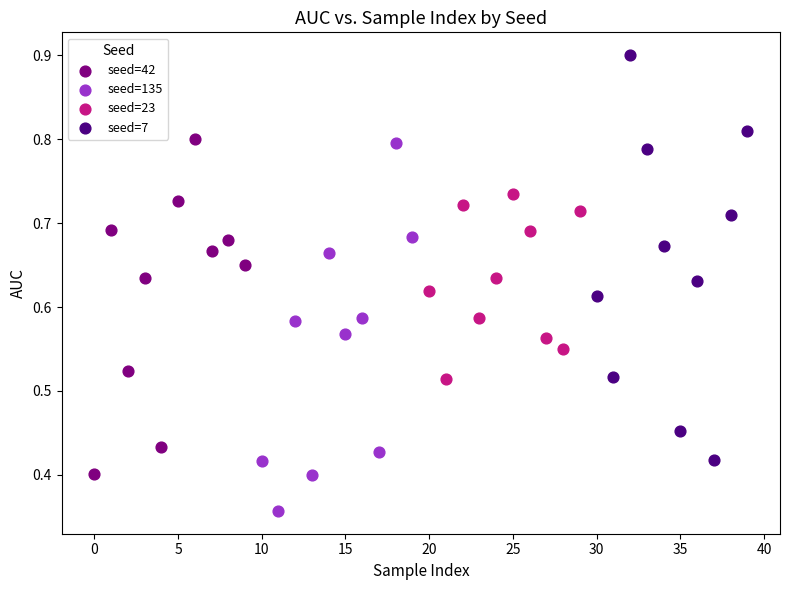

Which series contains the lowest Y value?

seed=135